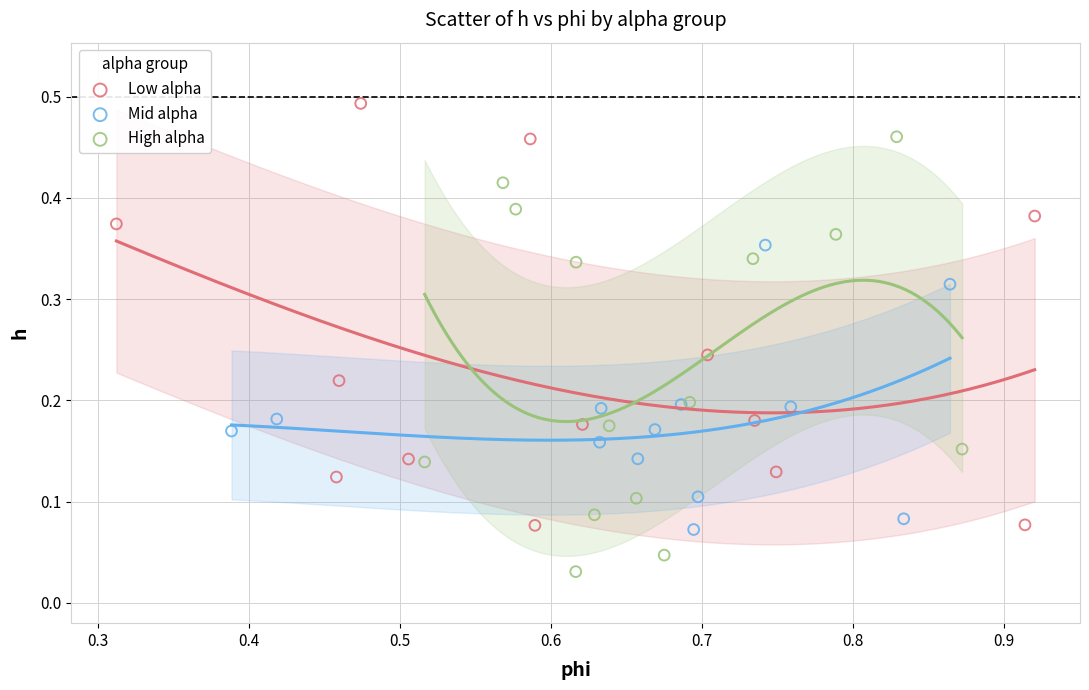

Which series contains the highest Y value?

Low alpha